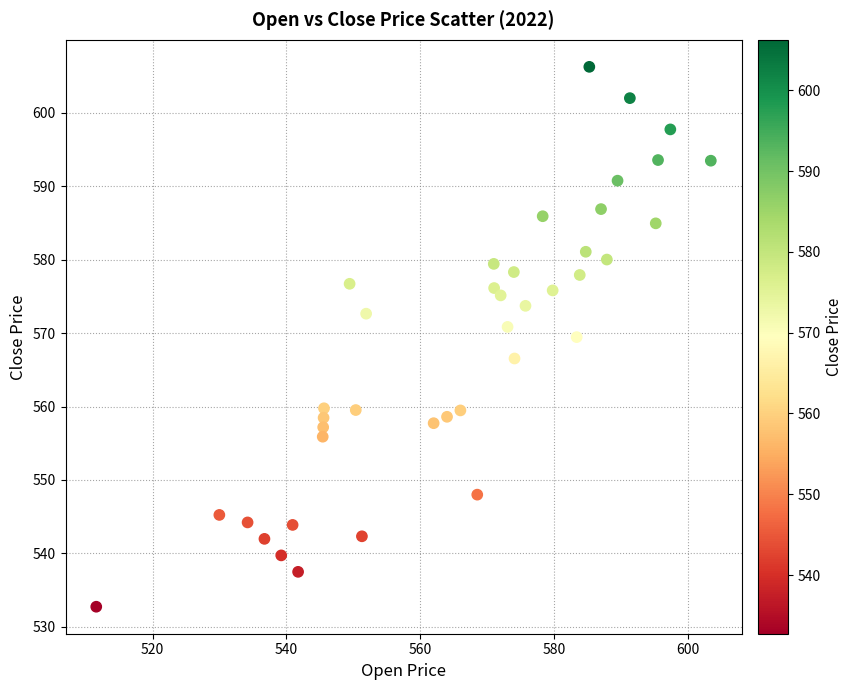

Count the number of points in this scatter plot.

40